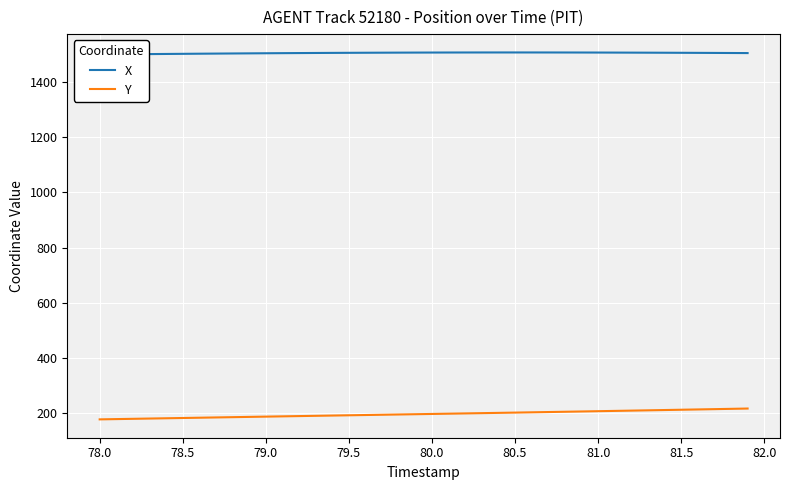

What is the maximum value for Y?

217.3